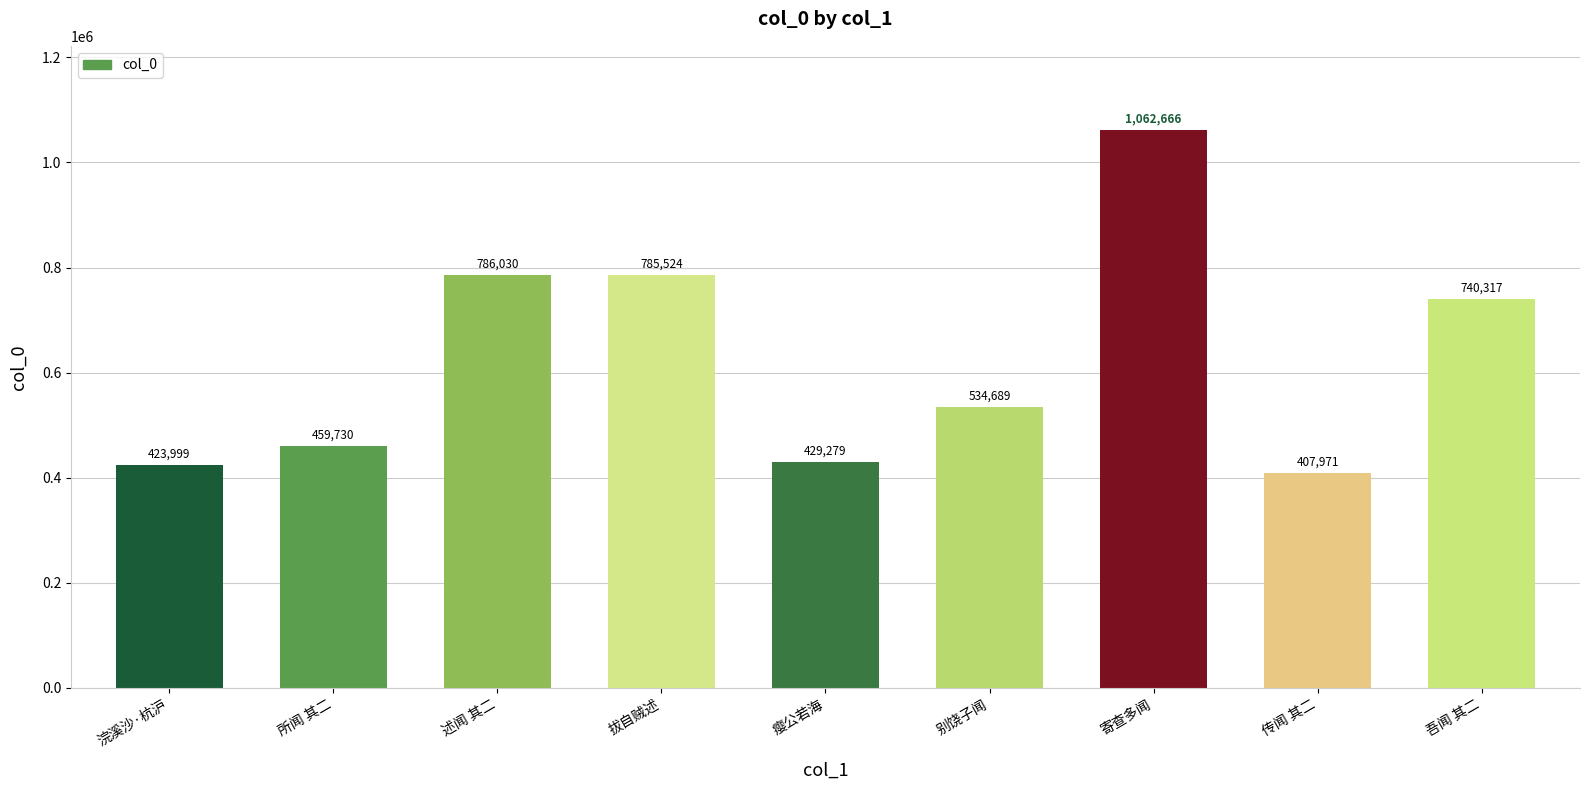

Is it true that the value at 拔自贼述 is 310172?

False